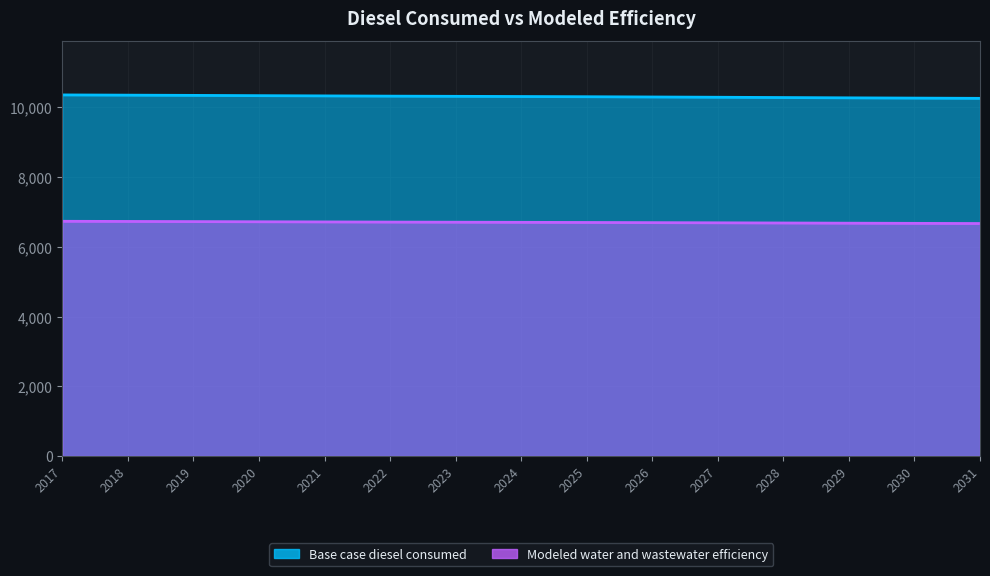

The value of Modeled water and wastewater efficiency at 2024 is 11270.4. True or false?

False